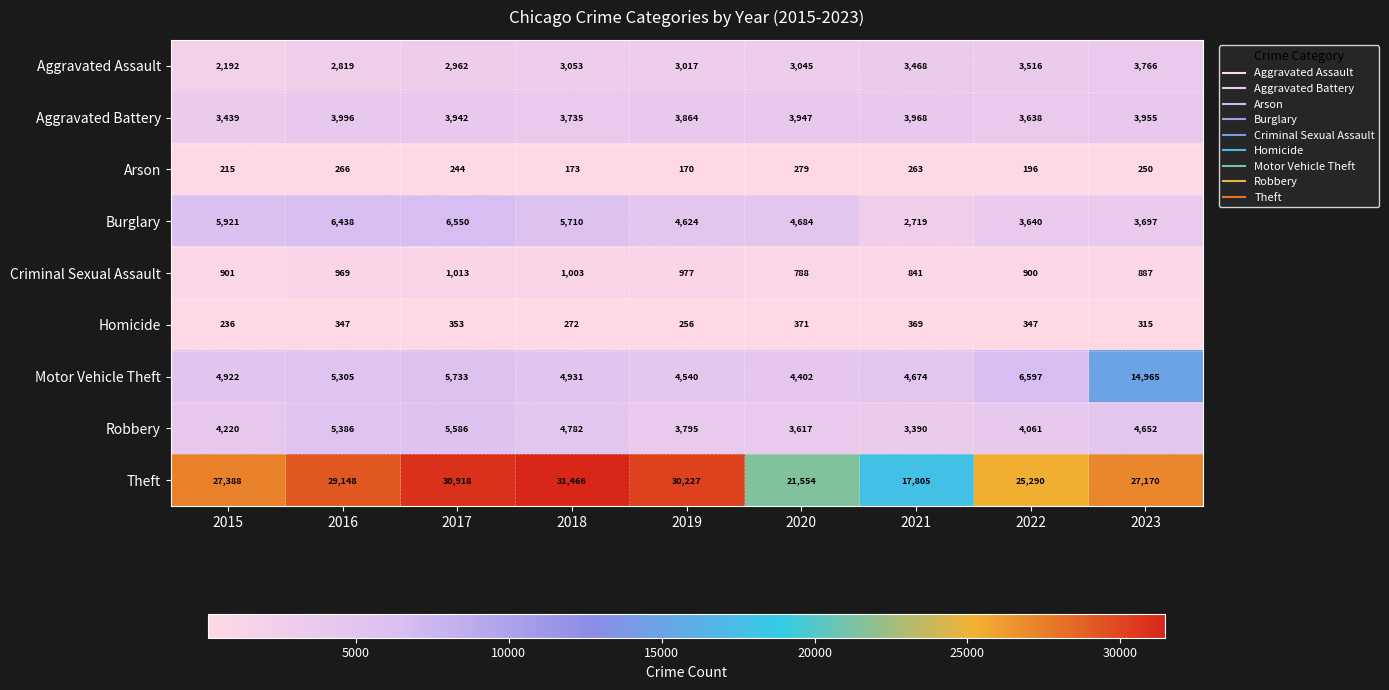

The value of Homicide at 2020 is 512. True or false?

False